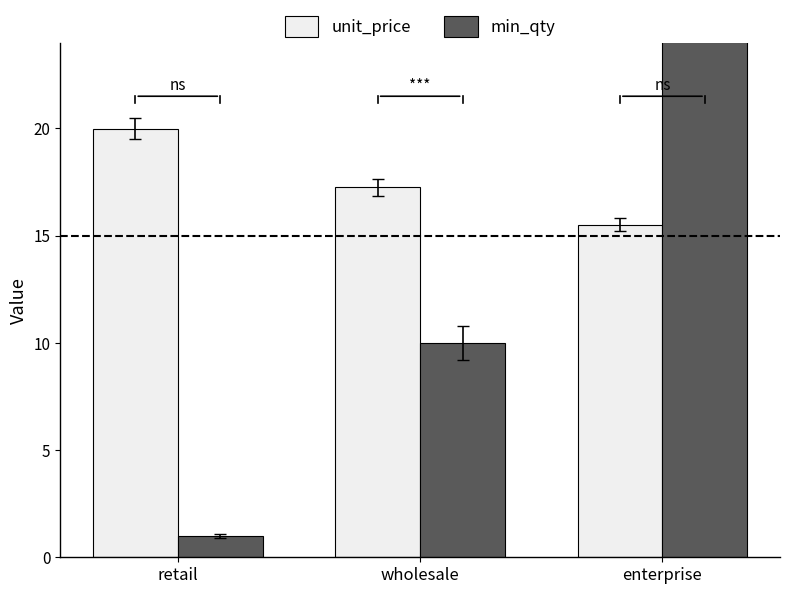

True or false: unit_price has a value of 25.0 at wholesale.

False